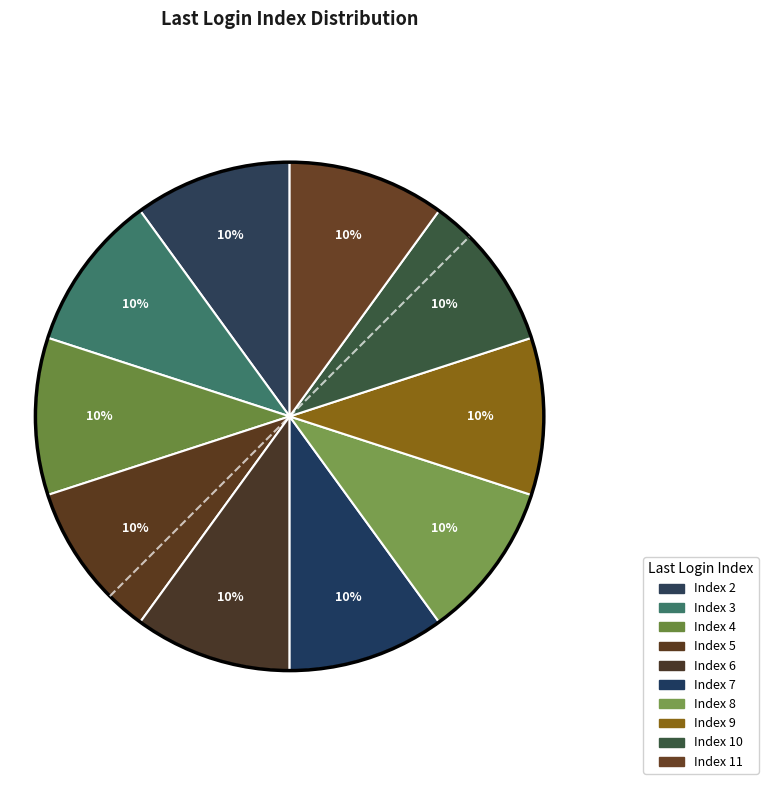

What is the largest slice in the pie chart?

Index 11